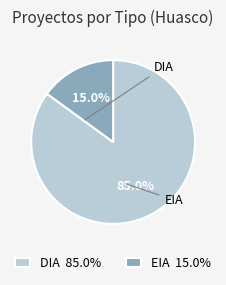

Between EIA and DIA, which is larger?

DIA